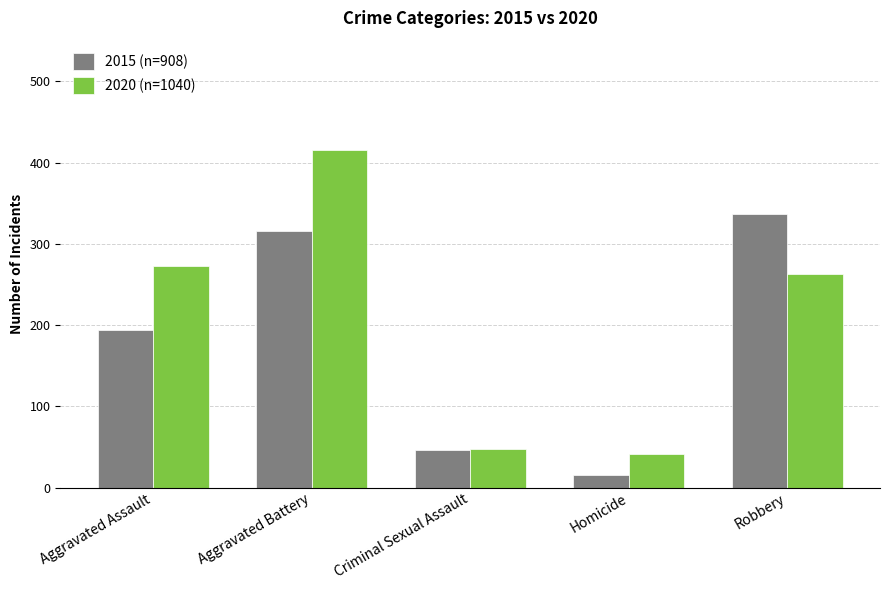

The value of 2015 (n=908) at Criminal Sexual Assault is 46. True or false?

True